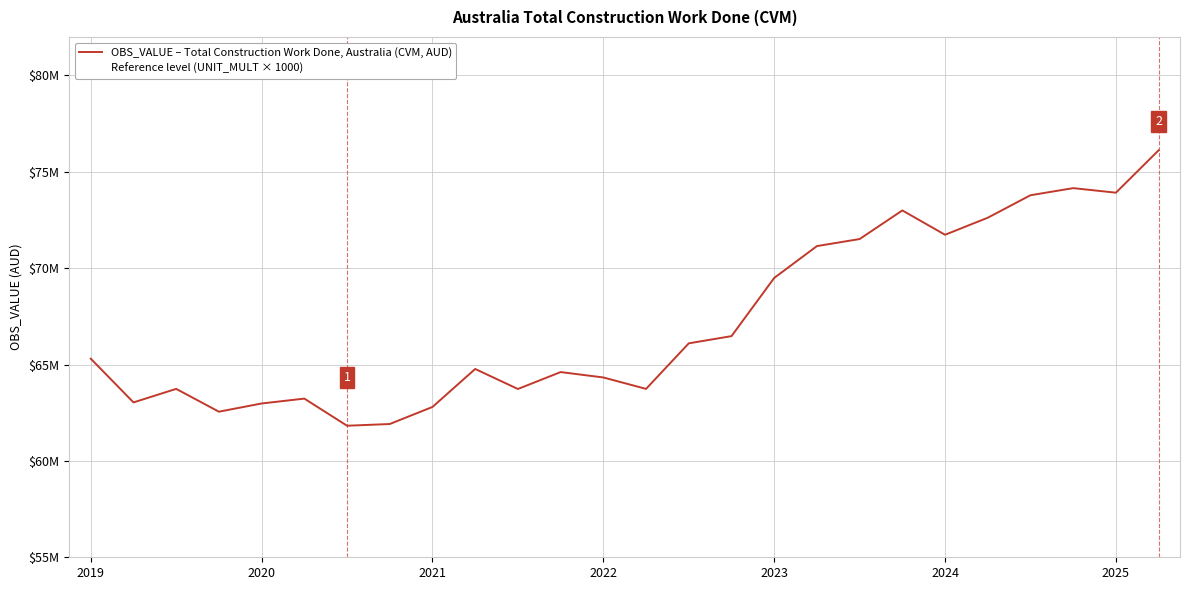

At which category is the sum across all series the highest?

25